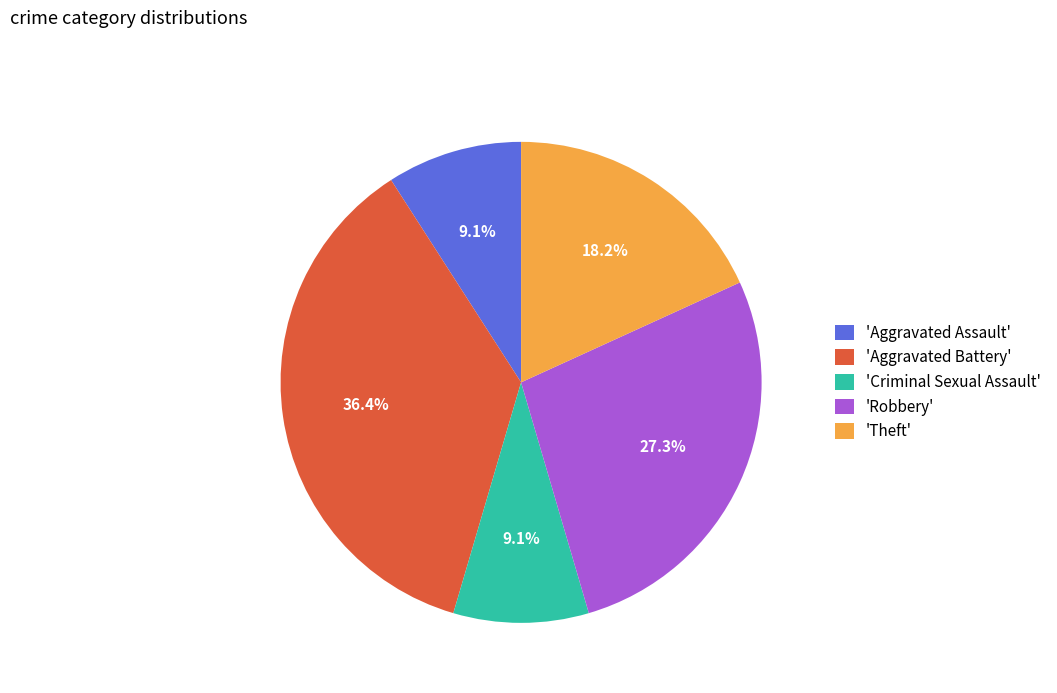

What is the ratio of the value at 'Theft' to the value at 'Criminal Sexual Assault'?

2.0